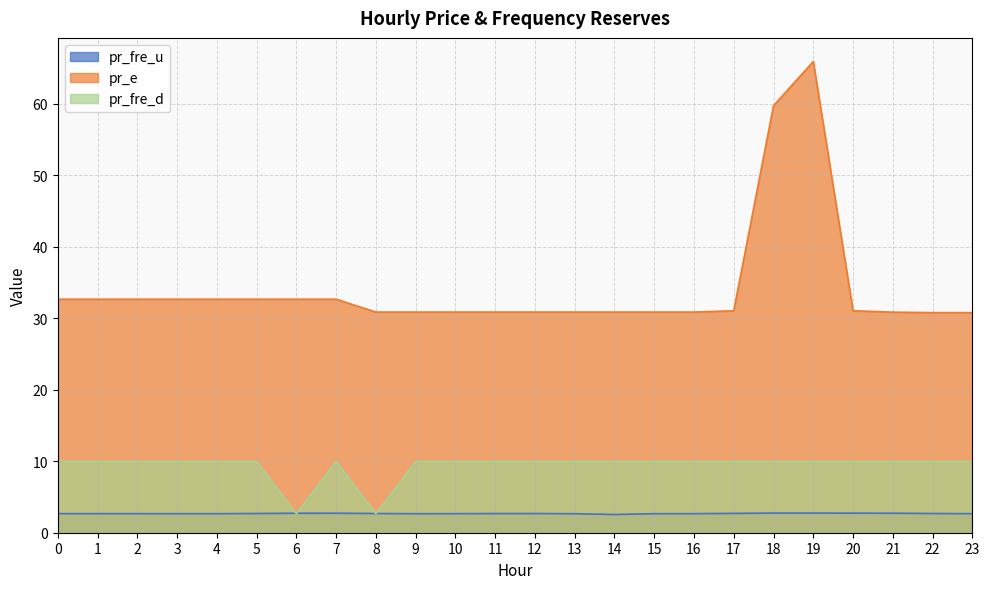

Rank the series by their maximum value, from lowest to highest.

pr_fre_u, pr_fre_d, pr_e